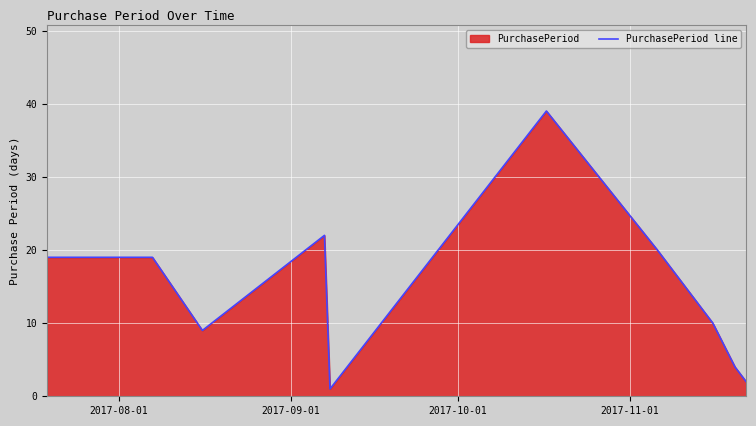

What is the maximum value shown in the chart?

39